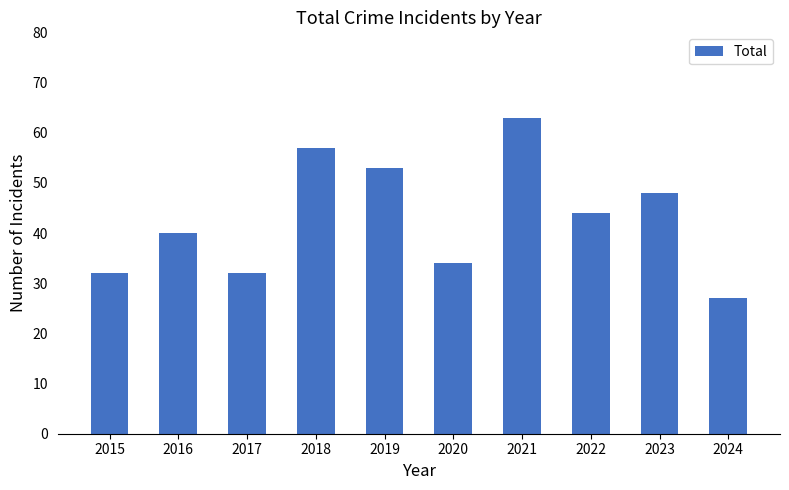

What is the value of the 6th bar from the left?

34